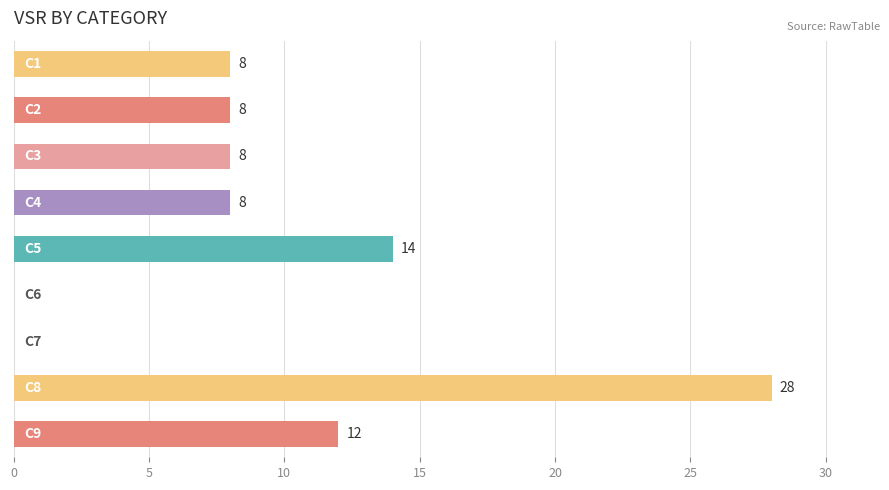

What is the greatest value displayed?

28